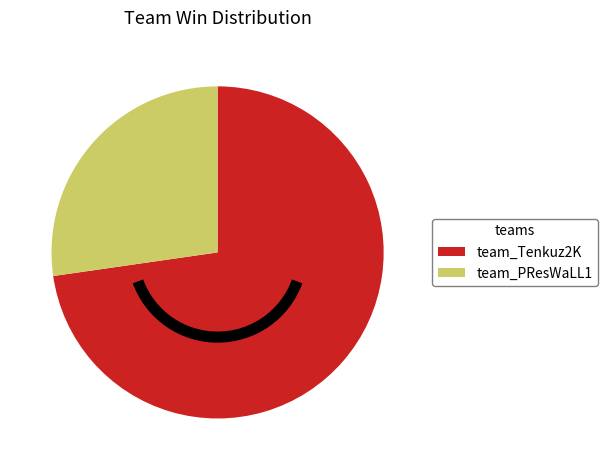

Which category accounts for the majority?

team_Tenkuz2K